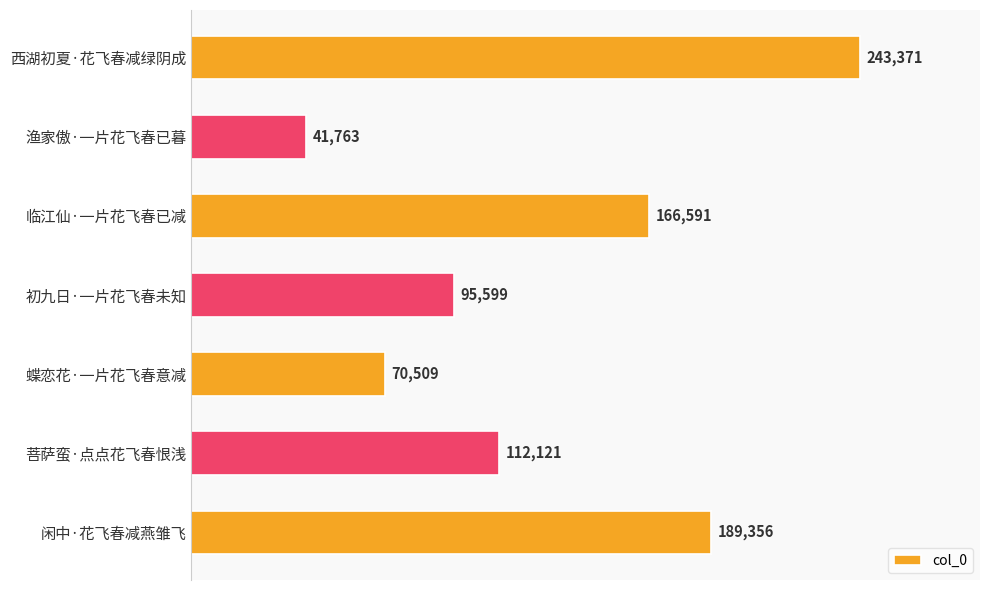

Which has a higher value, 渔家傲·一片花飞春已暮 or 初九日·一片花飞春未知?

初九日·一片花飞春未知